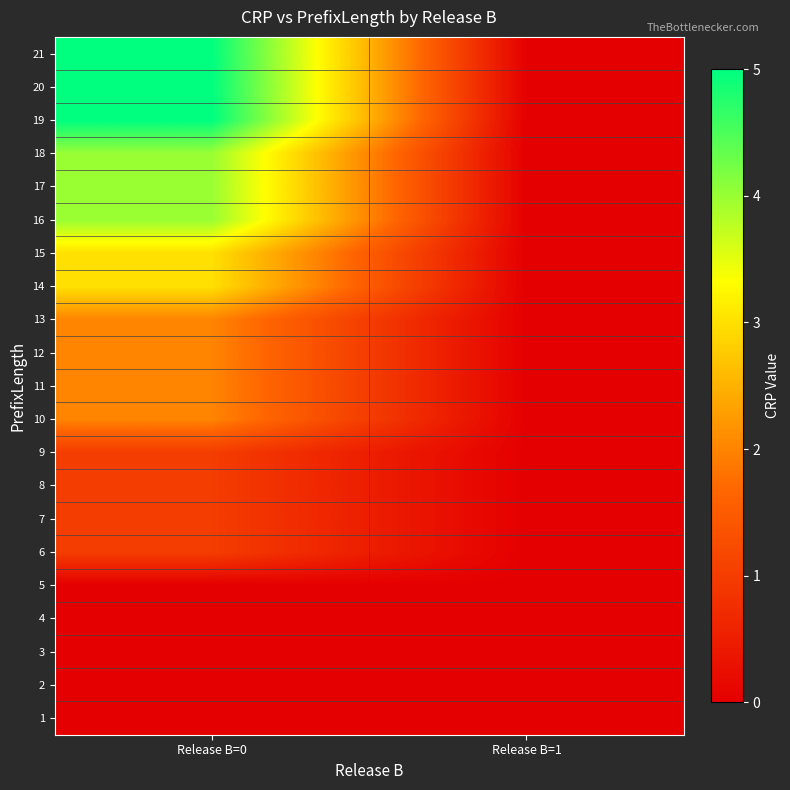

Which has a higher value, Release B=0 or Release B=1?

Release B=0